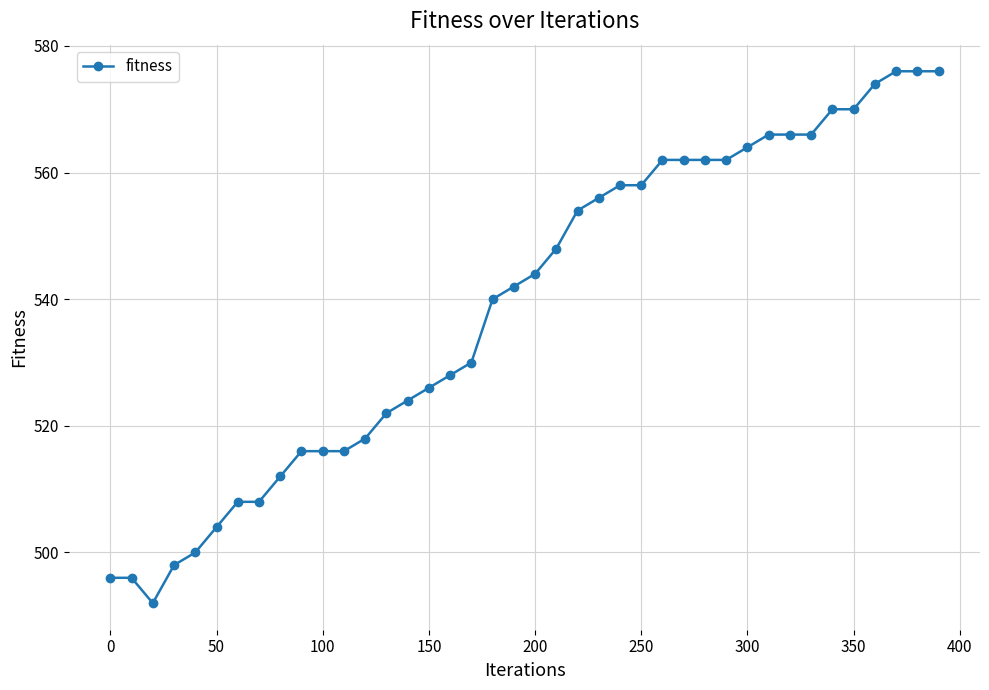

What is the value of the 26th point from the left?

558